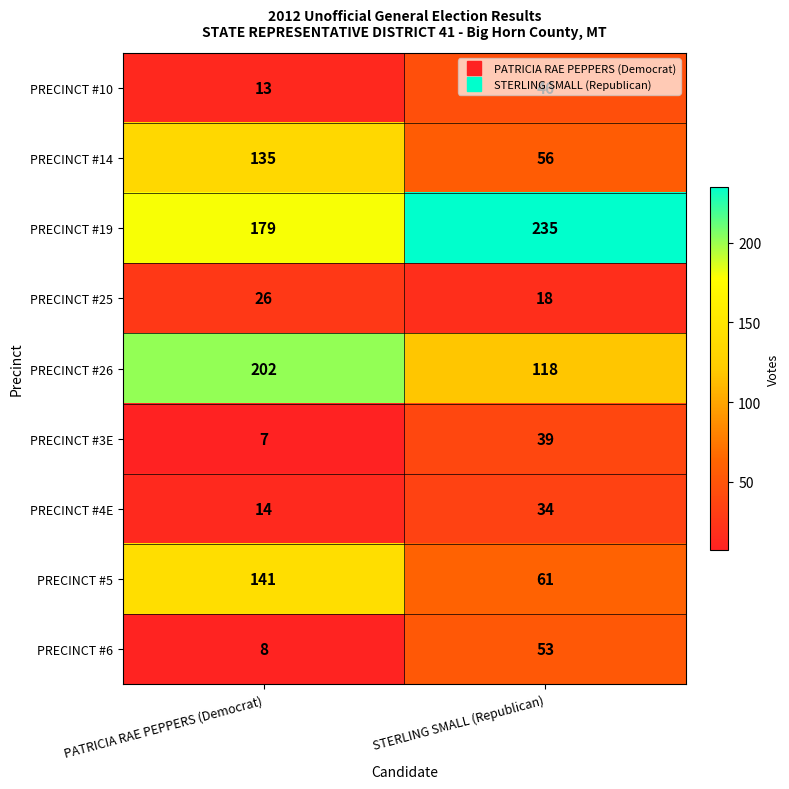

What is the minimum value shown in the chart?

7